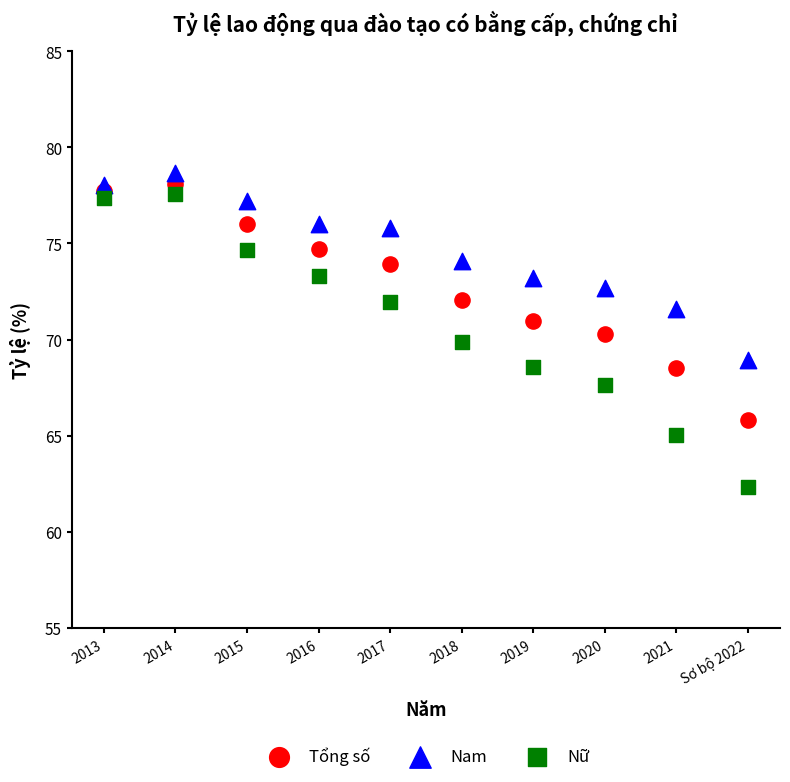

Across all data points, what is the range of X values (max minus min)?

9.0